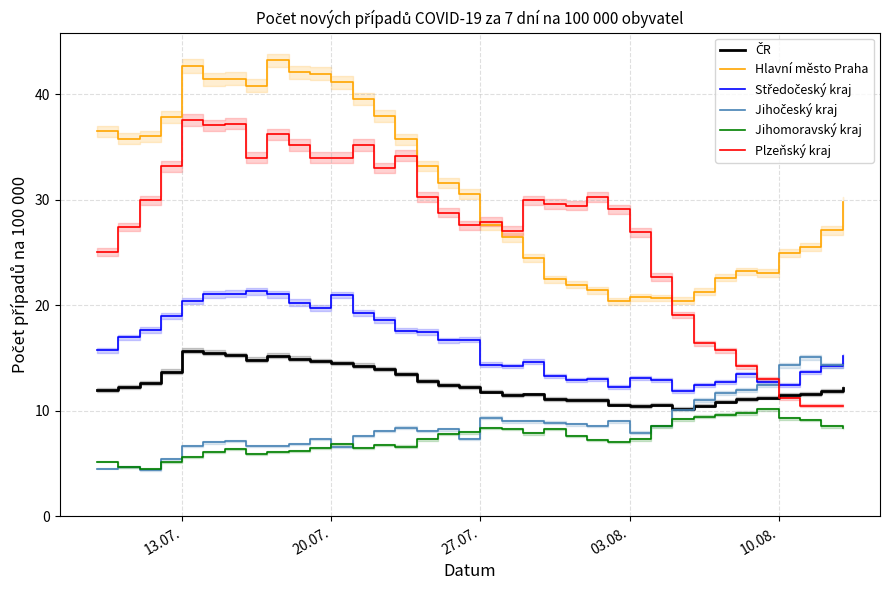

Reading right to left, transcribe all the data shown in this chart.

ČR: 12.2	11.8	11.6	11.5	11.3	11.1	10.9	10.5	10.2	10.6	10.4	10.6	11.0	11.0	11.1	11.5	11.5	11.8	12.3	12.5	12.8	13.5	14.0	14.3	14.5	14.7	14.9	15.2	14.9	15.3	15.5	15.7	13.7	12.6	12.3	12.0
Hlavní město Praha: 29.8	27.1	25.5	24.9	23.1	23.2	22.6	21.3	20.4	20.7	20.7	20.4	21.4	21.9	22.5	24.5	26.4	27.6	30.6	31.6	33.2	35.7	37.9	39.5	41.1	41.9	42.1	43.2	40.8	41.5	41.4	42.7	37.8	36.0	35.8	36.5
Středočeský kraj: 15.2	14.2	13.7	12.4	12.7	13.4	12.7	12.4	11.9	12.9	13.1	12.2	13.0	12.9	13.3	14.7	14.2	14.4	16.7	16.7	17.5	17.6	18.6	19.2	21.0	19.7	20.2	21.0	21.3	21.1	21.0	20.4	19.0	17.7	17.0	15.7
Jihočeský kraj: 14.3	14.3	15.1	14.3	12.4	12.0	11.7	11.0	10.1	8.5	7.9	9.0	8.5	8.7	8.9	9.0	9.0	9.3	7.3	8.2	8.1	8.4	8.1	7.6	6.5	7.3	6.8	6.7	6.7	7.1	7.0	6.7	5.4	4.4	4.7	4.5
Jihomoravský kraj: 8.4	8.5	9.1	9.3	10.1	9.8	9.6	9.5	9.2	8.5	7.3	7.0	7.2	7.6	8.3	7.9	8.3	8.4	7.9	7.8	7.3	6.6	6.8	6.4	6.9	6.4	6.2	6.1	5.9	6.4	6.1	5.6	5.1	4.5	4.7	5.2
Plzeňský kraj: 10.5	10.5	10.5	11.2	13.0	14.2	15.7	16.4	19.1	22.7	26.9	29.1	30.3	29.4	29.6	29.9	27.1	27.9	27.6	28.8	30.3	34.2	33.0	35.2	34.0	34.0	35.2	36.2	34.0	37.2	37.1	37.6	33.2	29.9	27.4	25.0